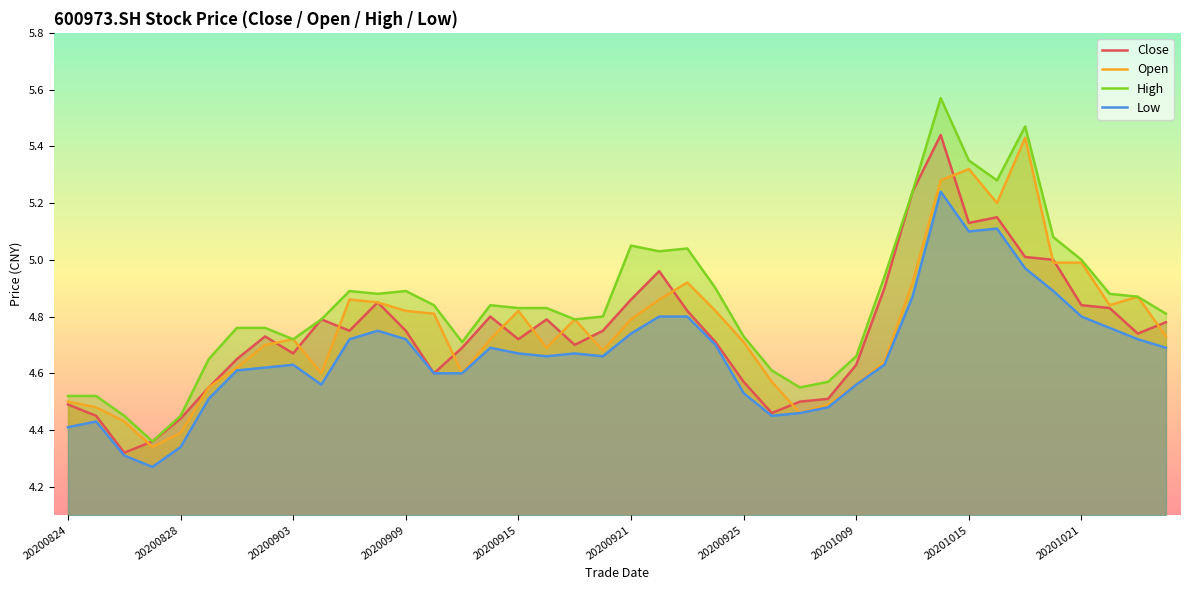

Reading left to right, transcribe all the data shown in this chart.

Close: 4.5	4.5	4.3	4.4	4.4	4.5	4.7	4.7	4.7	4.8	4.8	4.8	4.8	4.6	4.7	4.8	4.7	4.8	4.7	4.8	4.9	5.0	4.8	4.7	4.6	4.5	4.5	4.5	4.6	4.9	5.2	5.4	5.1	5.2	5.0	5.0	4.8	4.8	4.7	4.8
Open: 4.5	4.5	4.4	4.3	4.4	4.5	4.6	4.7	4.7	4.6	4.9	4.8	4.8	4.8	4.6	4.7	4.8	4.7	4.8	4.7	4.8	4.9	4.9	4.8	4.7	4.6	4.5	4.5	4.6	4.6	4.9	5.3	5.3	5.2	5.4	5.0	5.0	4.8	4.9	4.7
High: 4.5	4.5	4.5	4.4	4.5	4.7	4.8	4.8	4.7	4.8	4.9	4.9	4.9	4.8	4.7	4.8	4.8	4.8	4.8	4.8	5.0	5.0	5.0	4.9	4.7	4.6	4.5	4.6	4.7	4.9	5.2	5.6	5.3	5.3	5.5	5.1	5.0	4.9	4.9	4.8
Low: 4.4	4.4	4.3	4.3	4.3	4.5	4.6	4.6	4.6	4.6	4.7	4.8	4.7	4.6	4.6	4.7	4.7	4.7	4.7	4.7	4.7	4.8	4.8	4.7	4.5	4.5	4.5	4.5	4.6	4.6	4.9	5.2	5.1	5.1	5.0	4.9	4.8	4.8	4.7	4.7